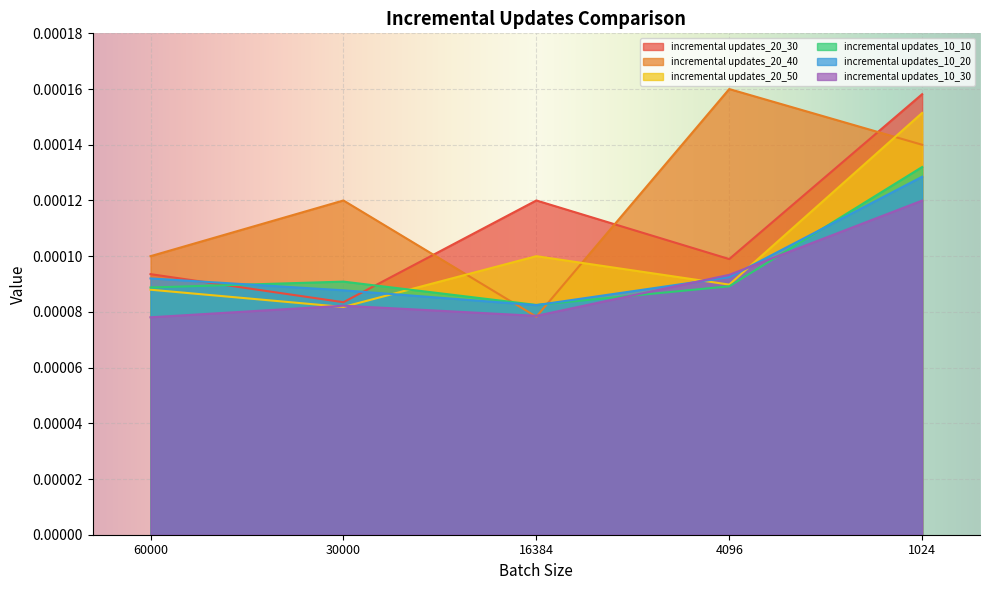

Is the value of incremental updates_20_50 at 16384 greater than the value of incremental updates_10_10 at 16384?

Yes